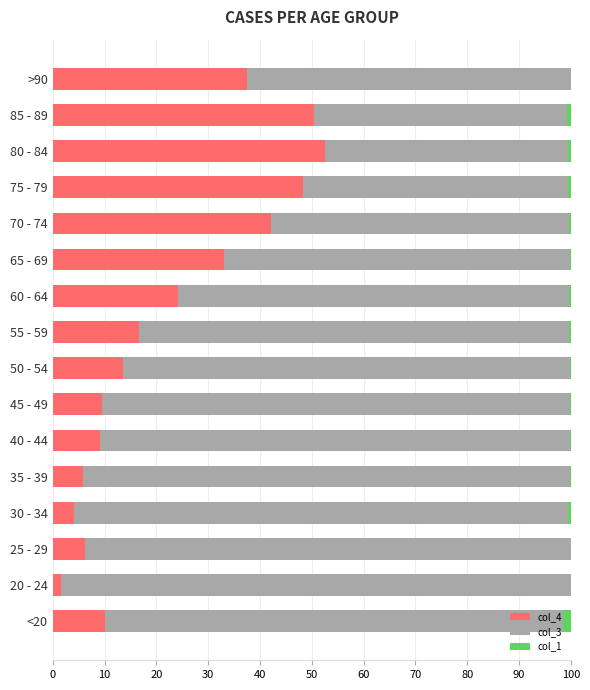

Is it true that col_4 equals 59.6 at 70 - 74?

False